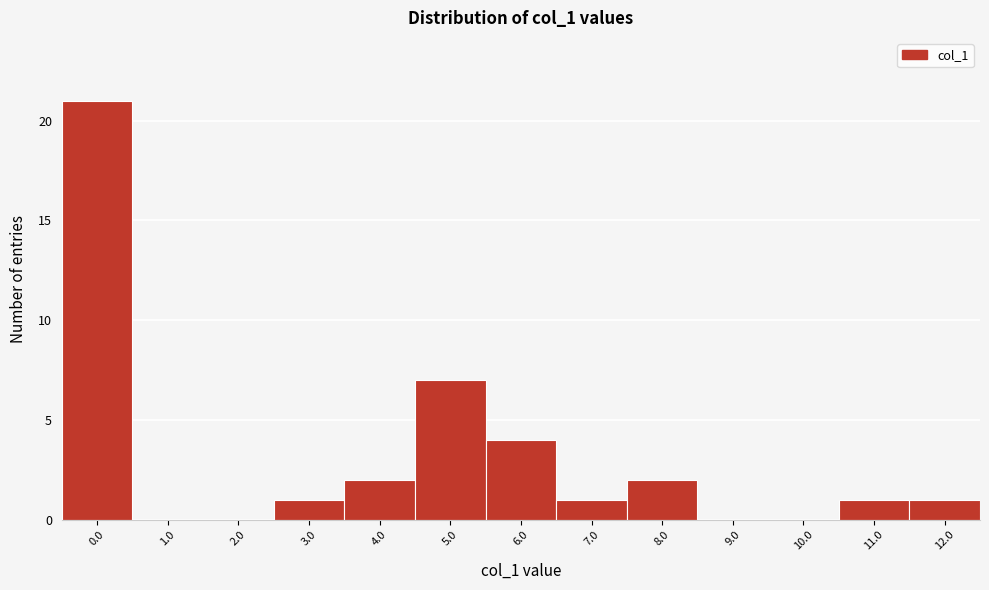

Reading right to left, what are all the values shown in this chart?

12.0=1	11.0=1	10.0=0	9.0=0	8.0=2	7.0=1	6.0=4	5.0=7	4.0=2	3.0=1	2.0=0	1.0=0	0.0=21